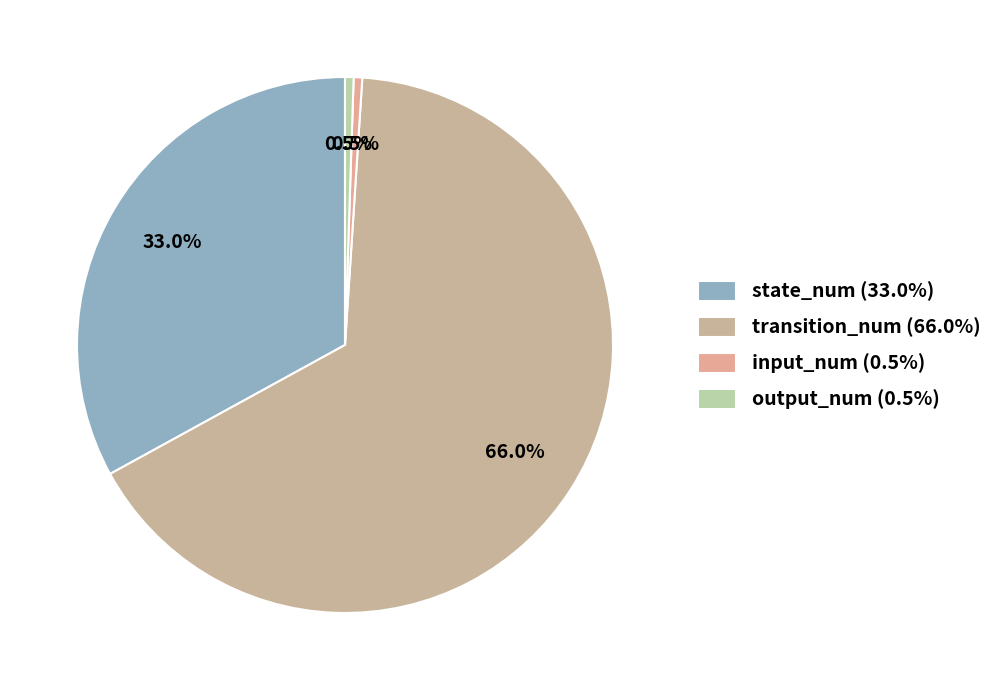

Which has a higher value, input_num or transition_num?

transition_num